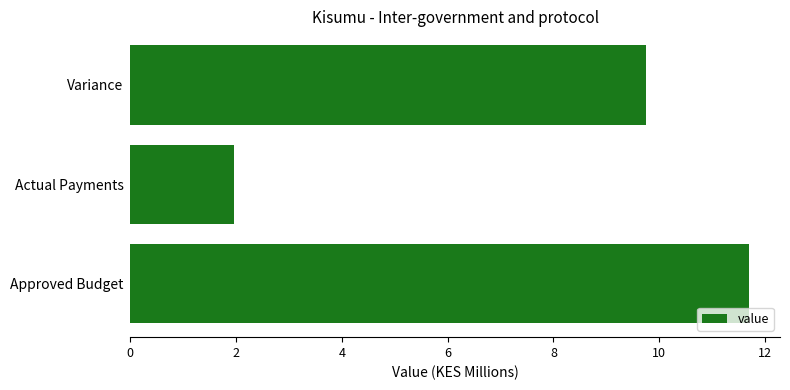

Does the chart contain stacked bars?

No